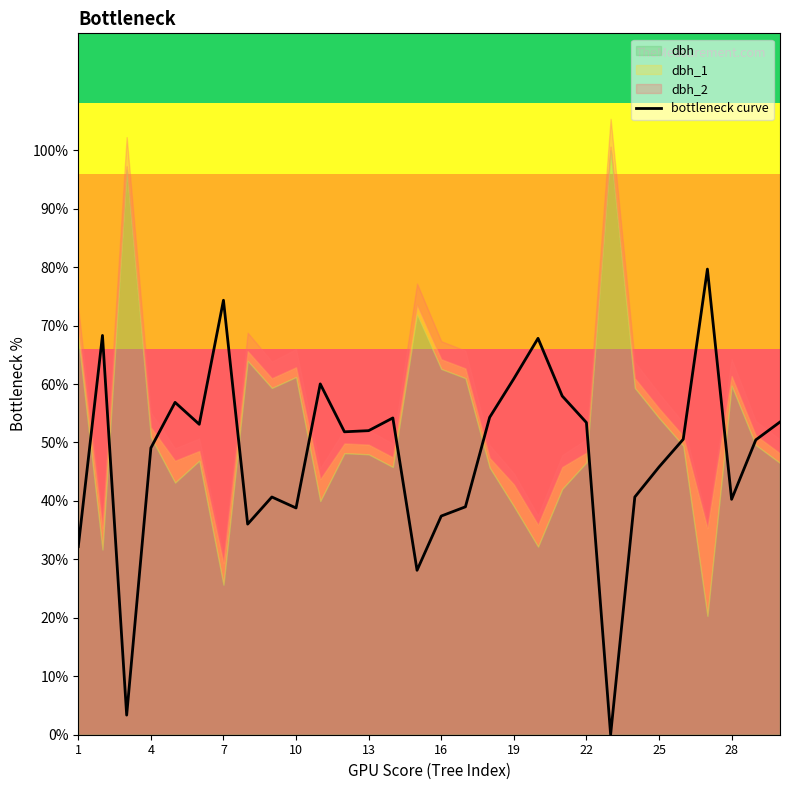

The value at 20 is 57.9. True or false?

True